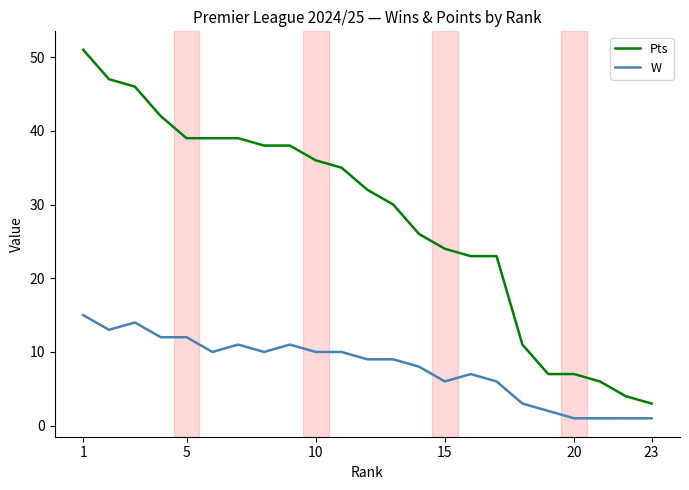

List the series in order of their peak value, highest first.

Pts, W